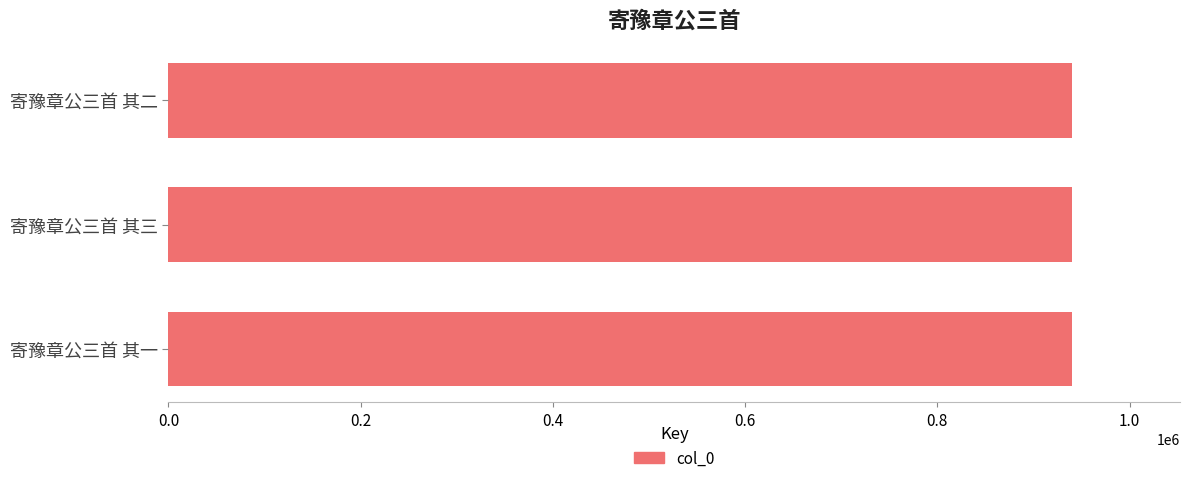

What is the difference between the maximum and second lowest values?

1